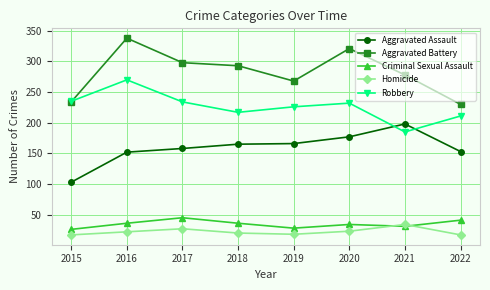

How many categories are shown in the chart?

8